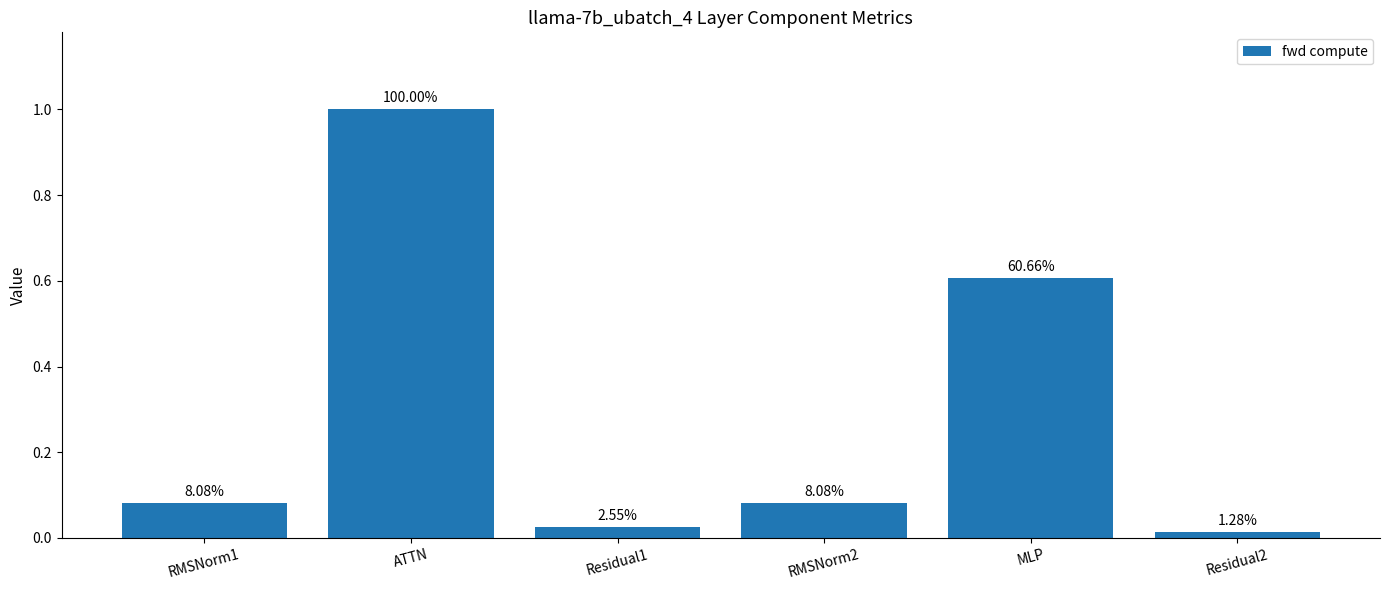

What is the value of the 4th bar from the left?

0.1